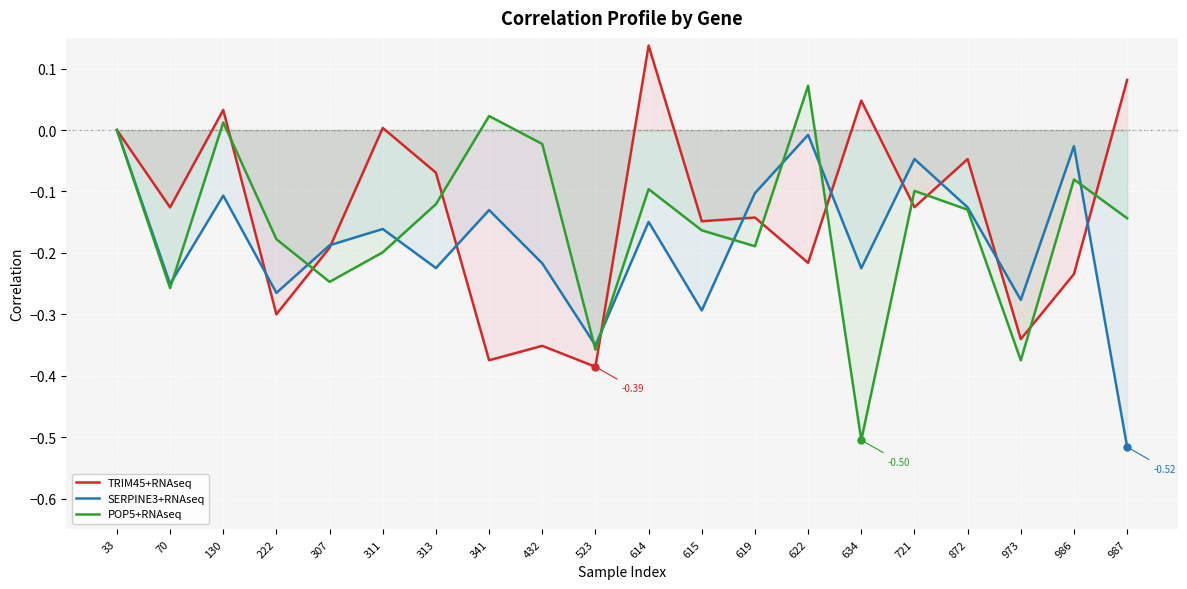

Rank the categories by SERPINE3+RNAseq value from highest to lowest.

33, 622, 986, 721, 619, 130, 872, 341, 614, 311, 307, 432, 313, 634, 70, 222, 973, 615, 523, 987